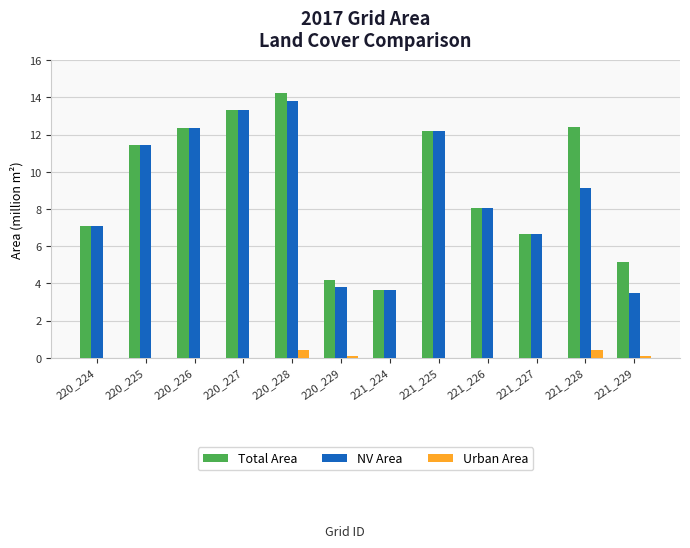

Where does the NV Area series first go above 9?

220_225